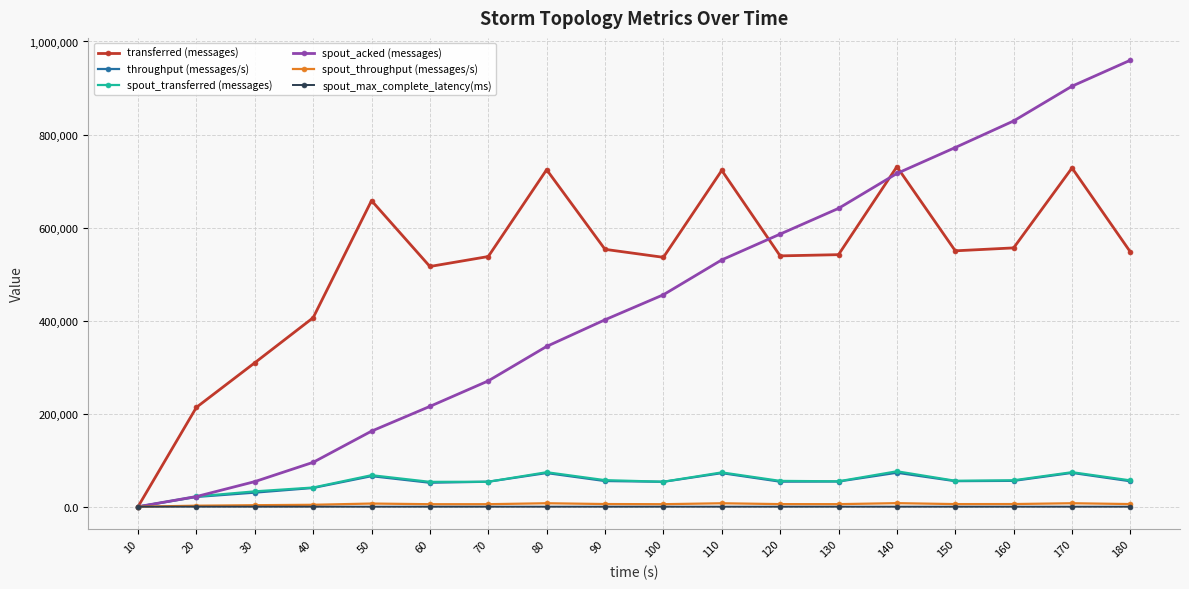

At which label is throughput (messages/s) closest to 36465?

40